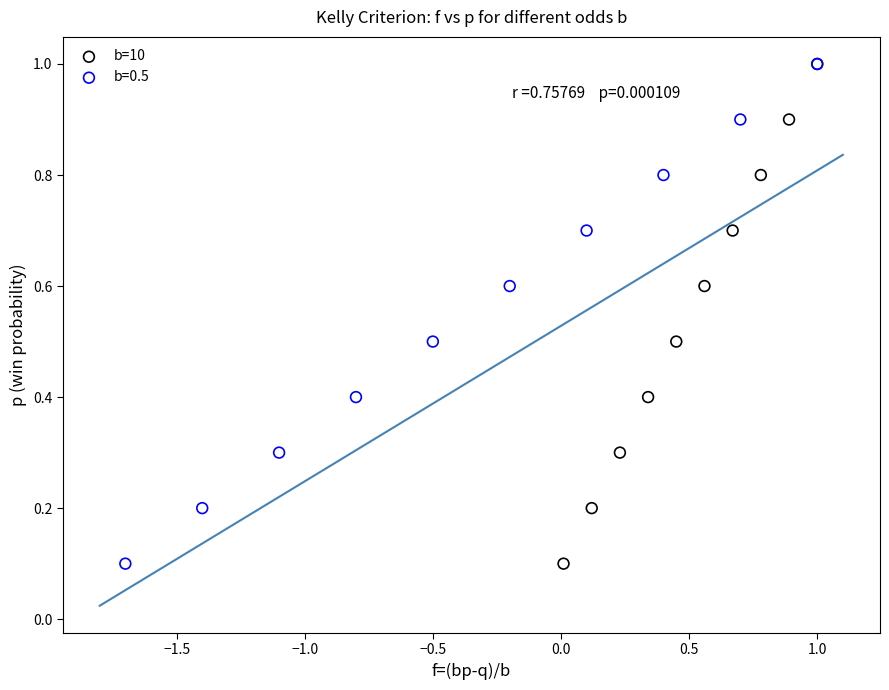

What are all the series names shown in the legend?

b=10, b=0.5